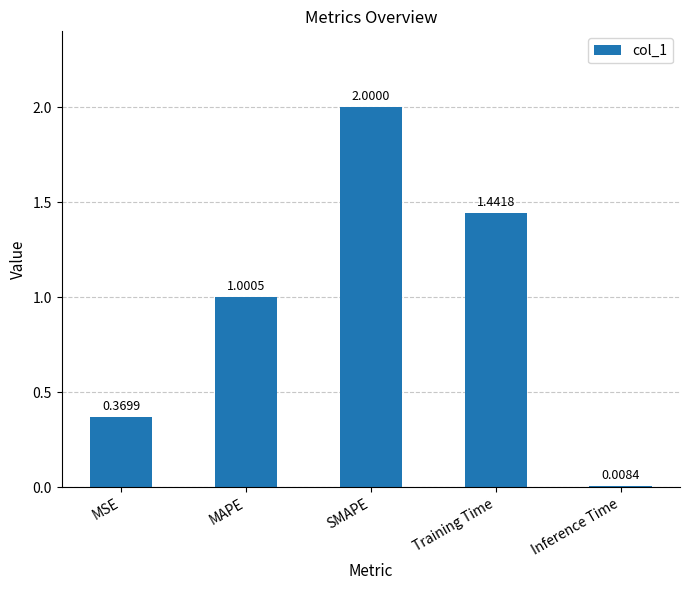

List the labels in order of value, smallest first.

Inference Time, MSE, MAPE, Training Time, SMAPE